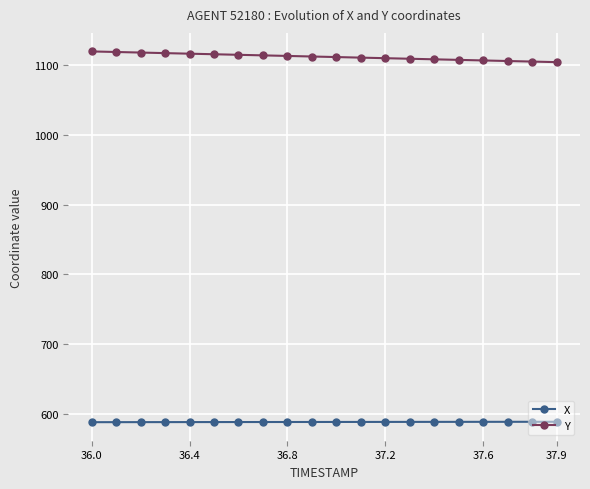

What is the value of the Y point at the 13th from the left?

1109.3